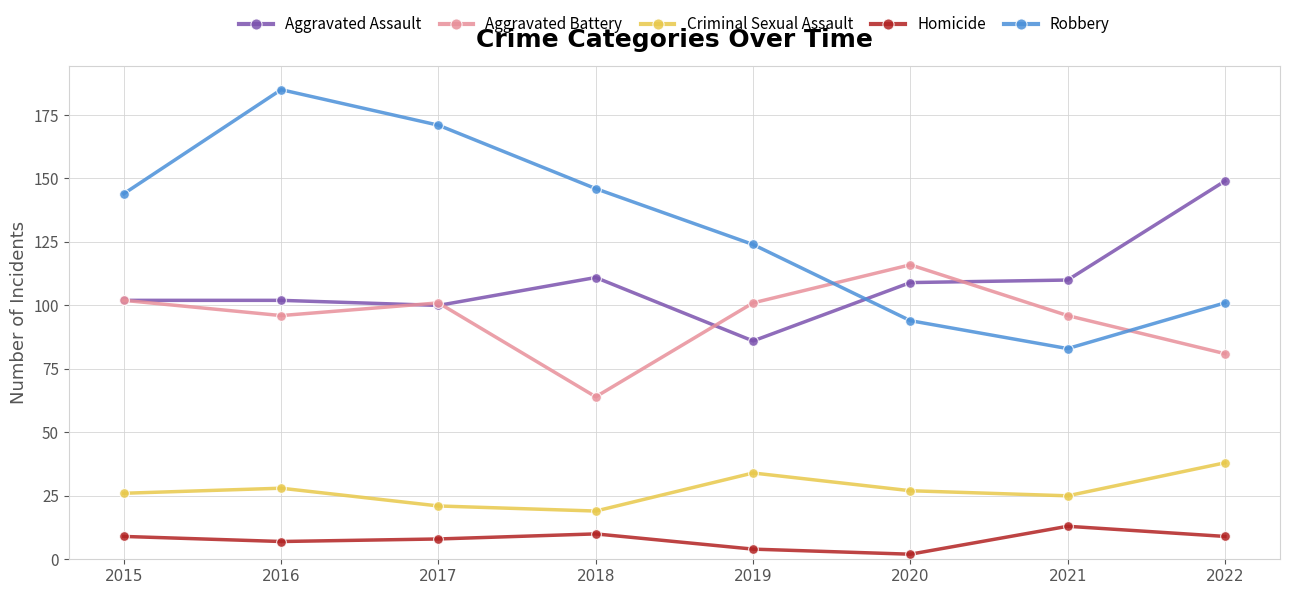

At which category does the chart reach its minimum across all series?

2020